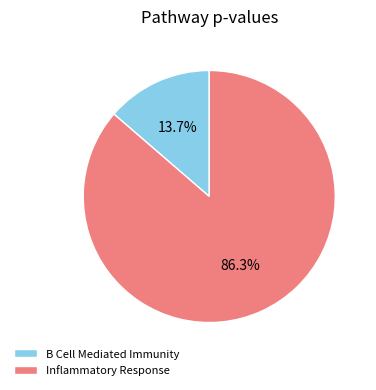

Rank the categories by value from highest to lowest.

Inflammatory Response, B Cell Mediated Immunity